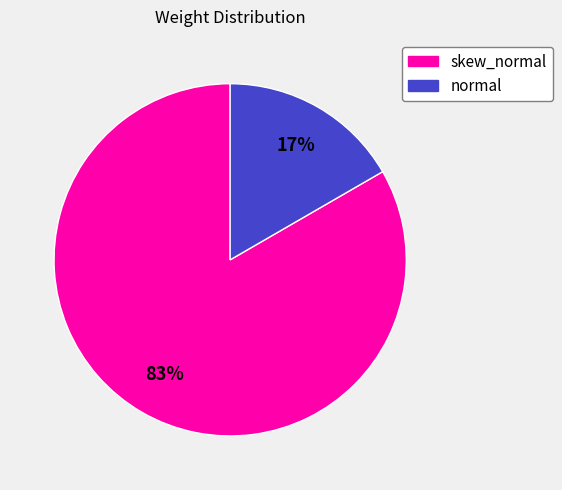

True or false: skew_normal accounts for 97% of the total.

False